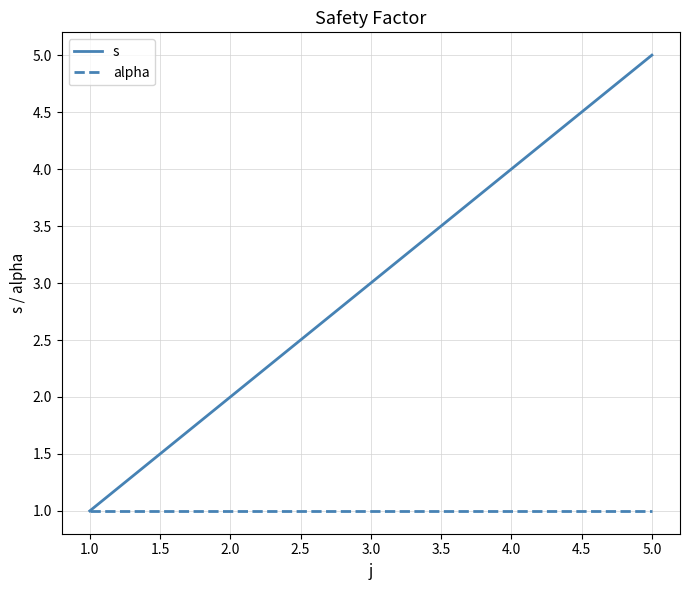

At 5.0, list the series in order from smallest to largest.

alpha, s